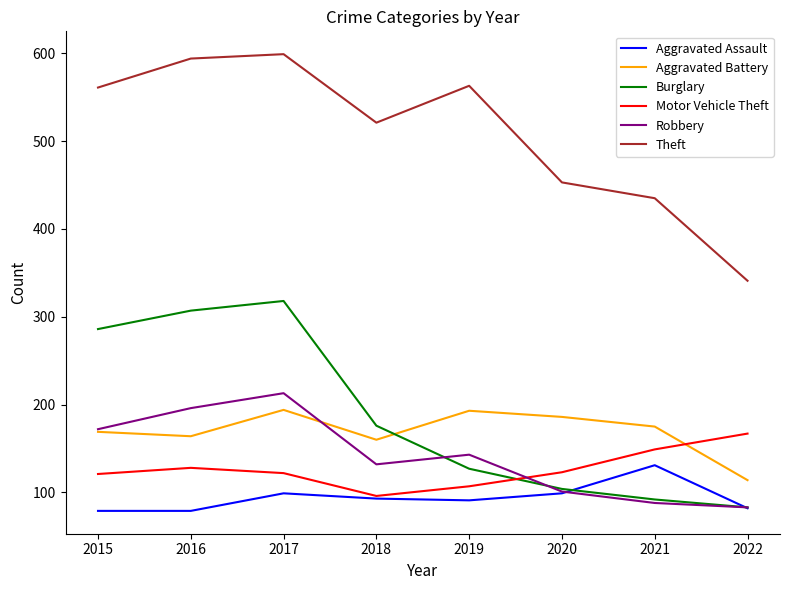

Is this an area chart (filled region under the line)?

No